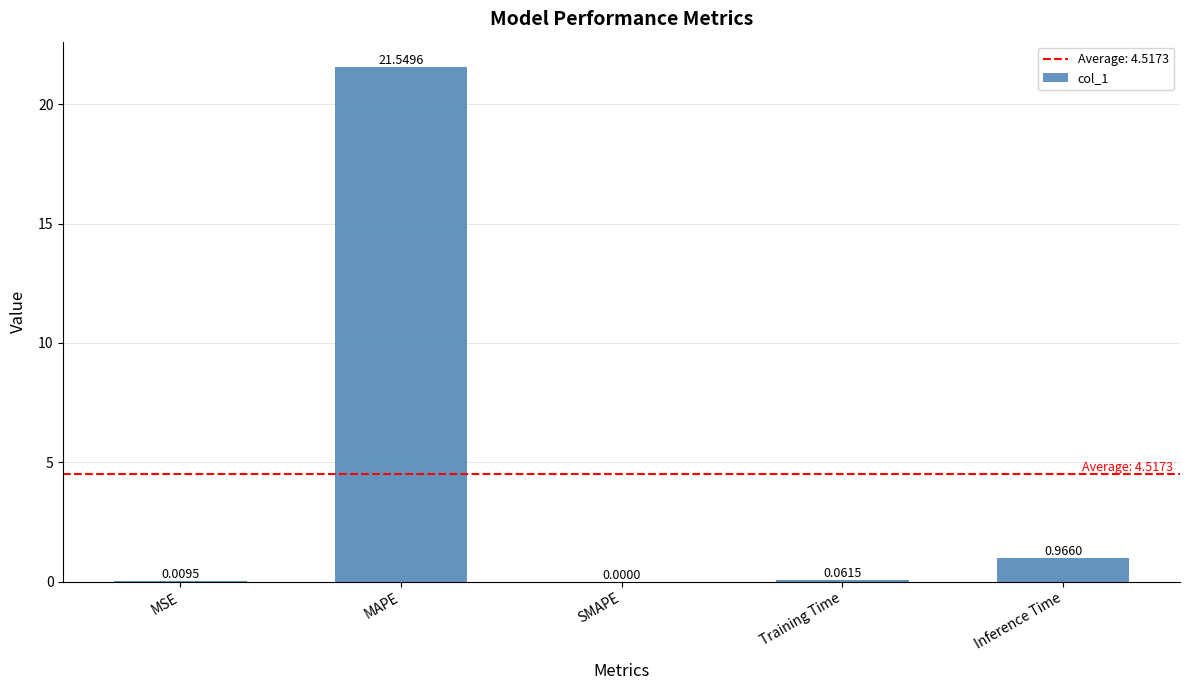

How many values are above zero?

4